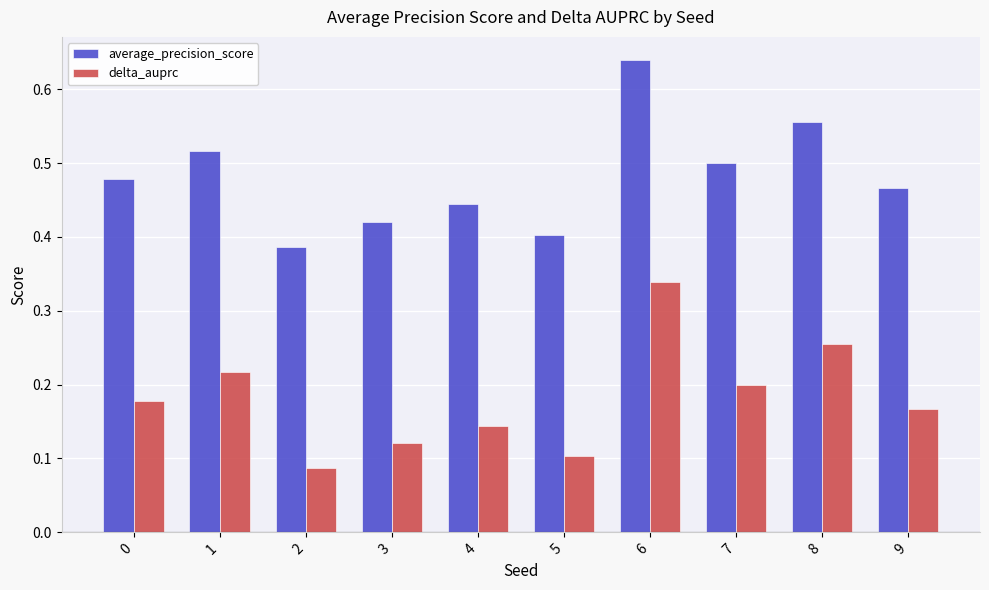

Which category has the highest value in the average_precision_score series?

6